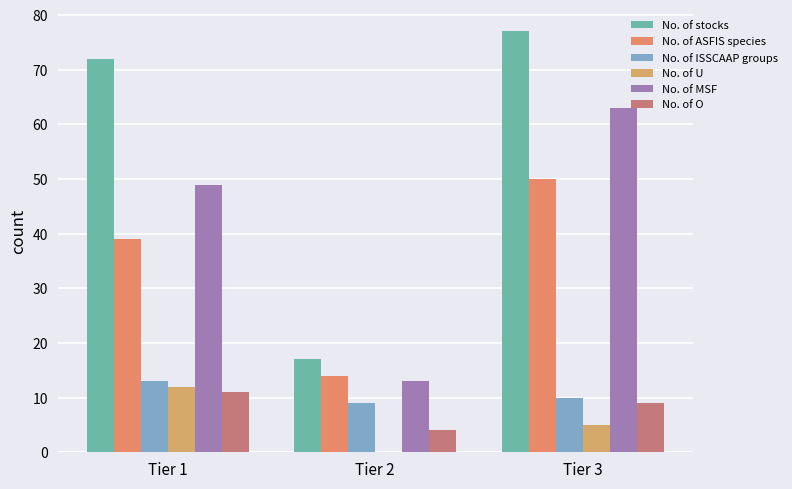

Are the bars horizontal?

No